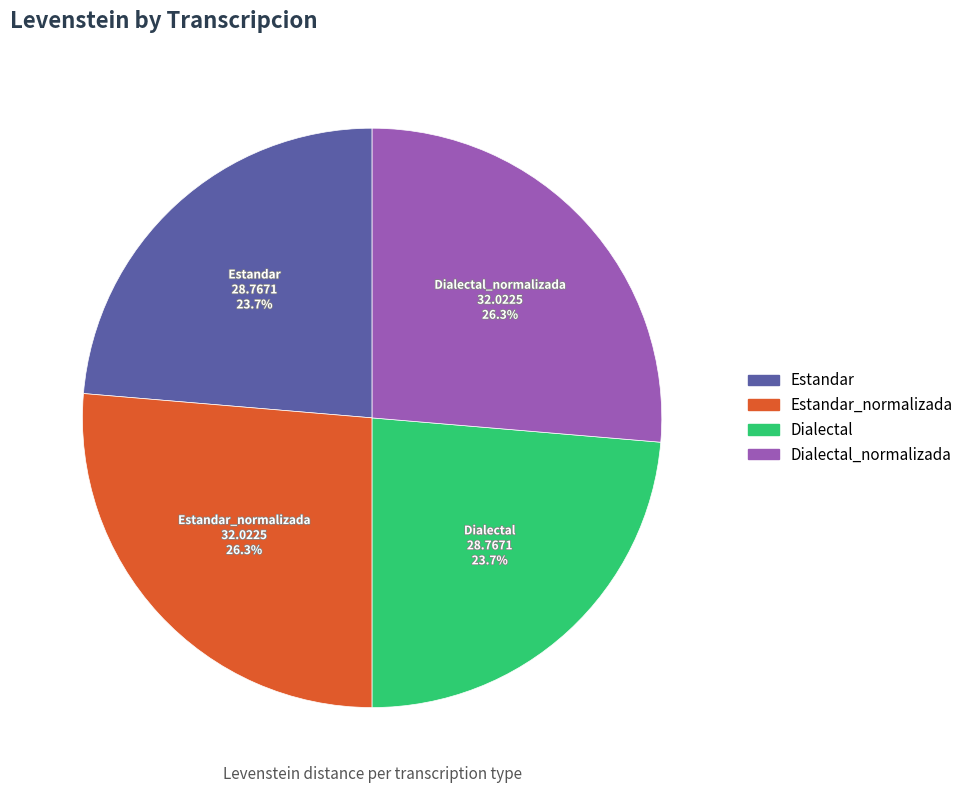

Does any single category account for the majority?

No